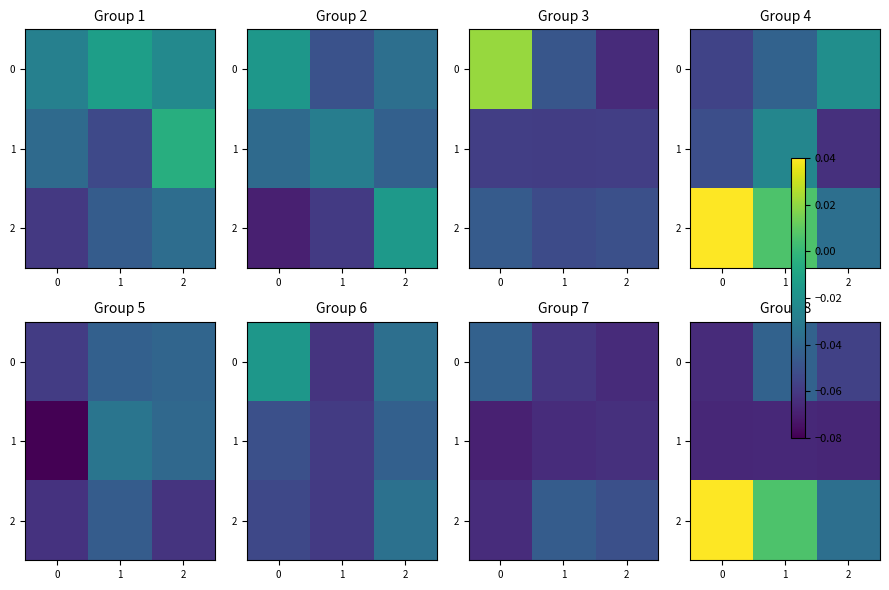

How many categories are shown in the chart?

3